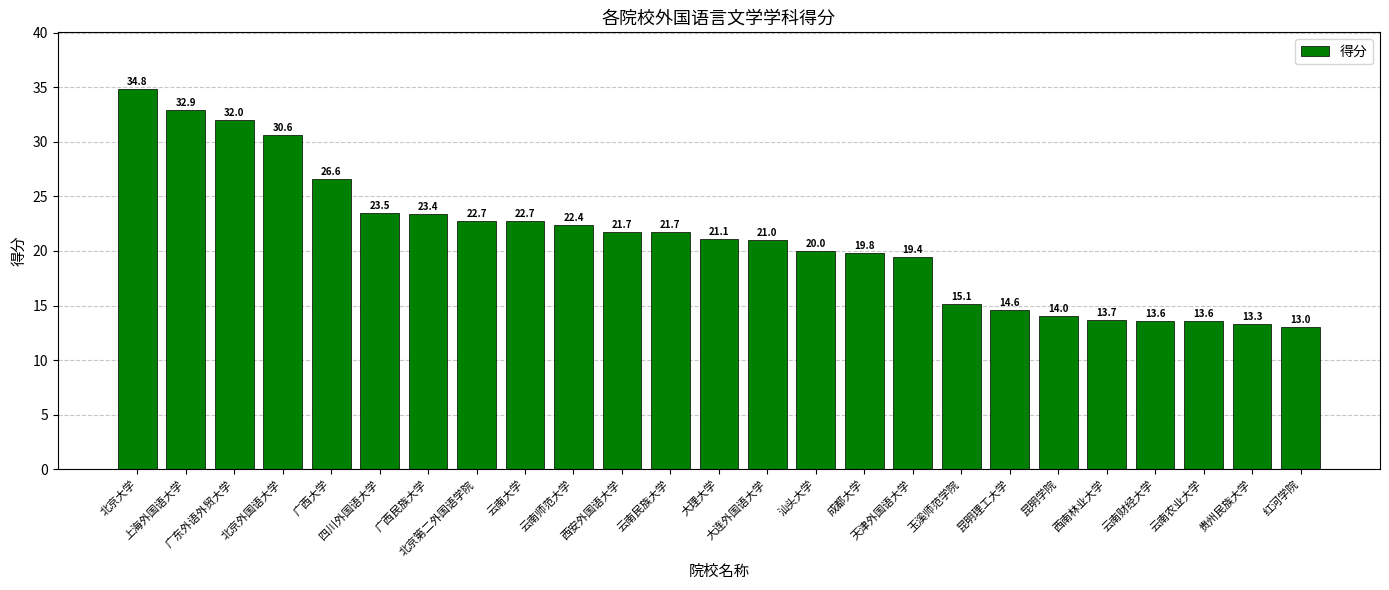

What is the value of the 22nd bar from the left?

13.6